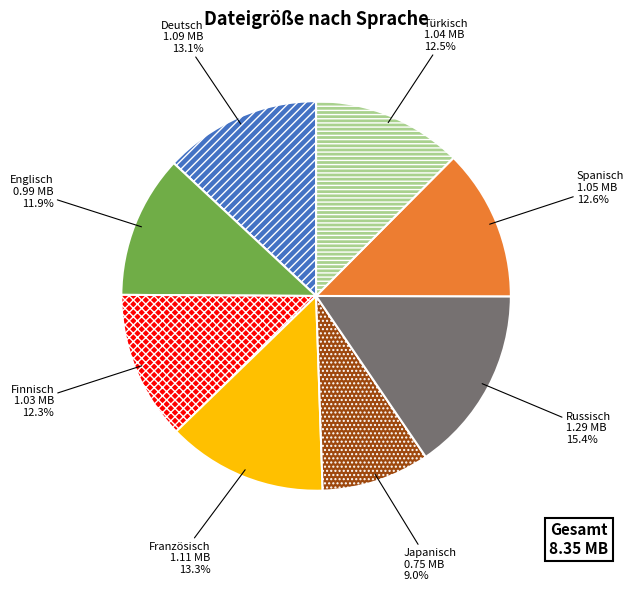

To the nearest percent, what percentage of the pie is Finnisch?

12%